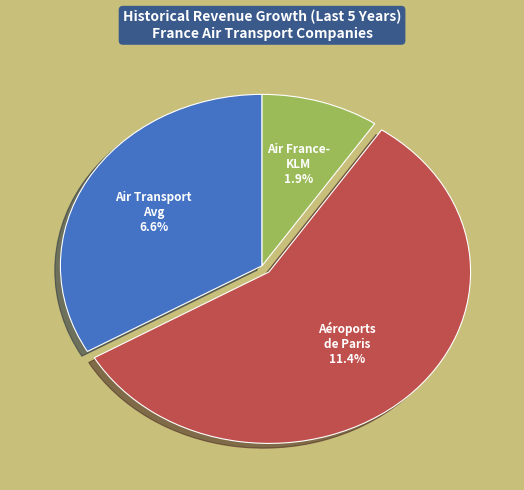

What percentage is the Air France-KLM SA (ENXTPA:AF) slice, to the nearest percent?

9%